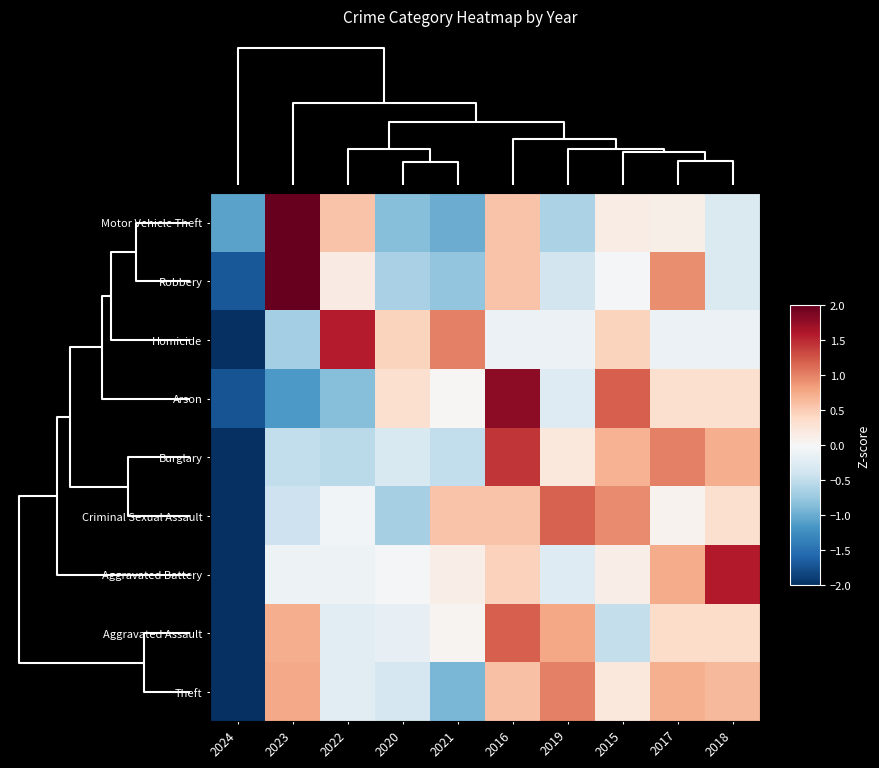

How many distinct data groups are displayed?

9